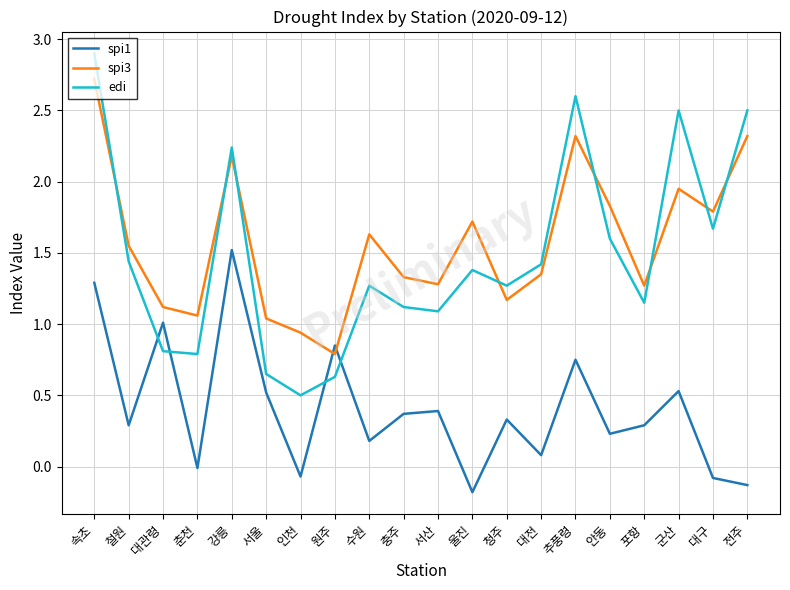

What is the sum of all spi3 values?

31.4